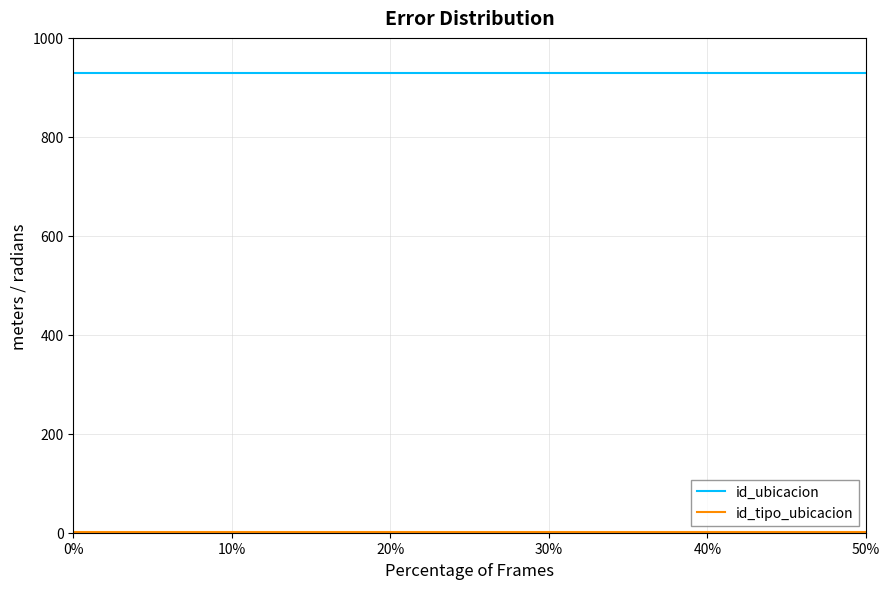

What is the maximum value for id_ubicacion?

930